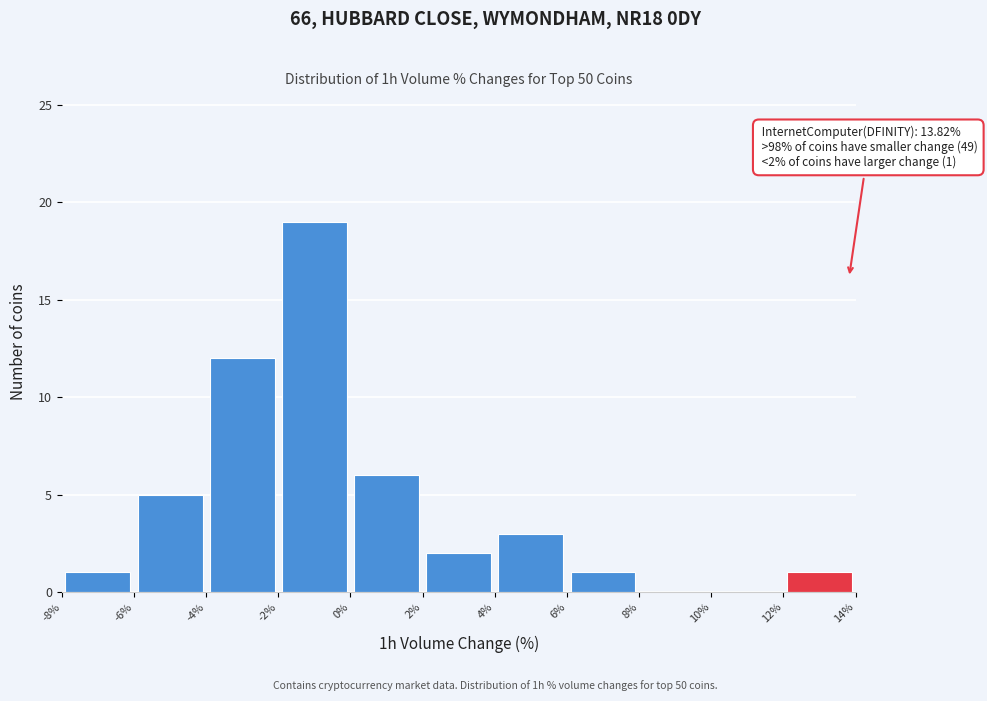

Over which range of the x-axis is the bar tallest?

-2% to 0%